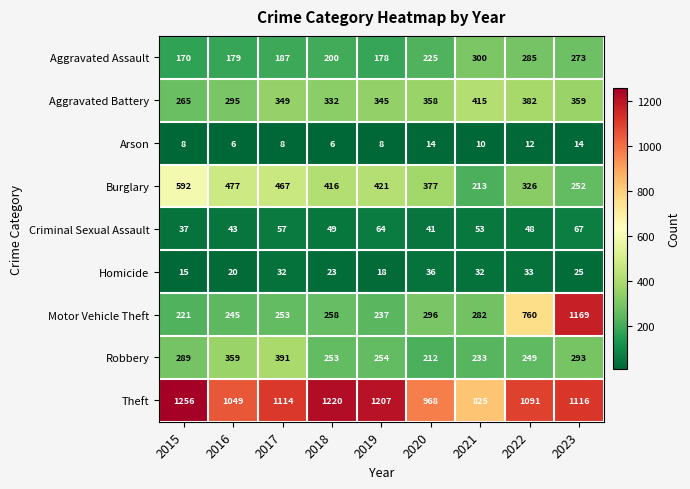

The value of Arson at 2017 is 8. True or false?

True